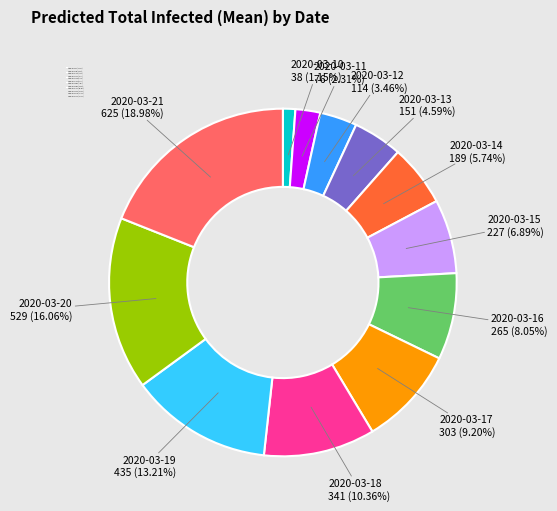

The 2020-03-17 slice represents 9% of the pie. True or false?

True